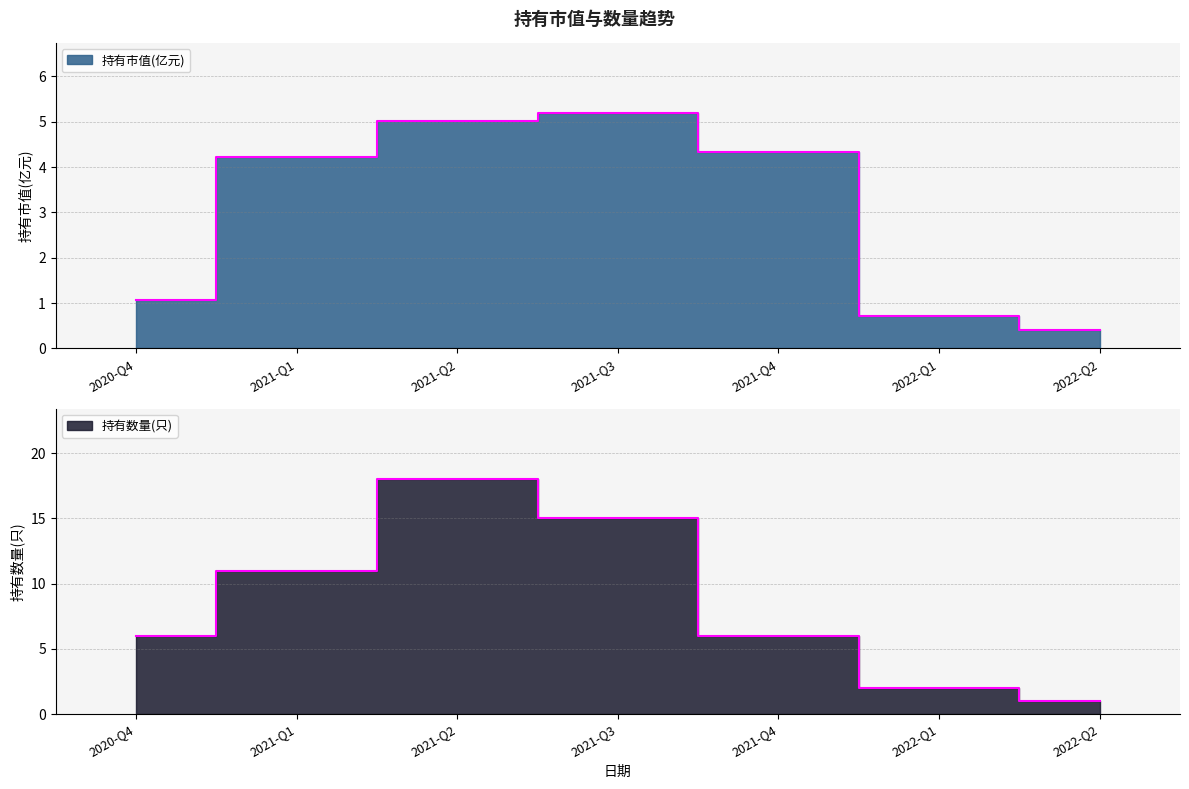

What are all the series names shown in the legend?

持有市值(亿元), 持有数量(只)